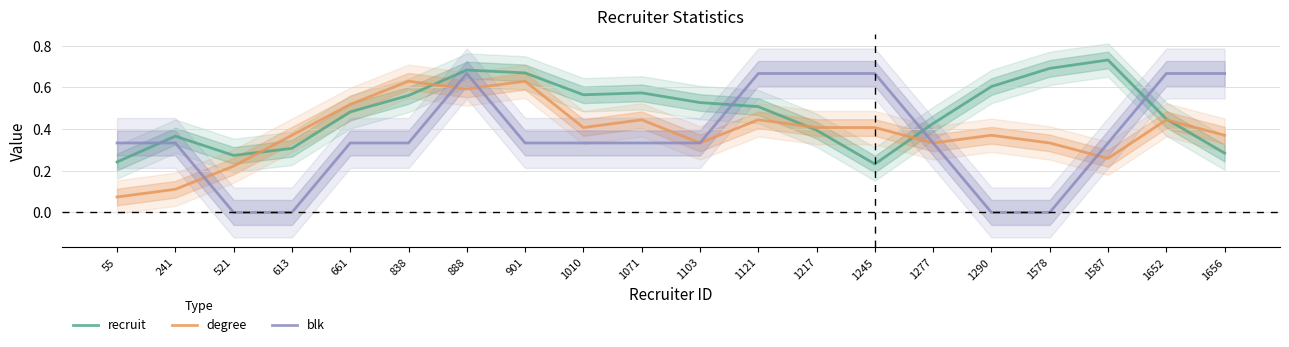

List the series in order of their overall mean, lowest first.

blk, degree, recruit